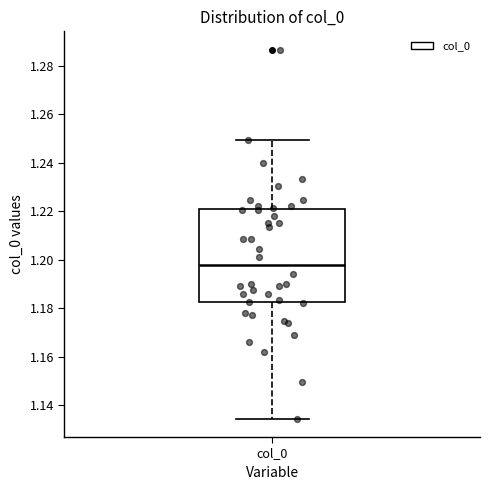

Transcribe this box plot: give where the median line is, the range the box spans, and where the two whiskers end, as read against the y-axis. The values are not printed on the chart, so give them approximately, as read against the axis.

median 1.198, box 1.182 to 1.220, whiskers 1.134 to 1.250